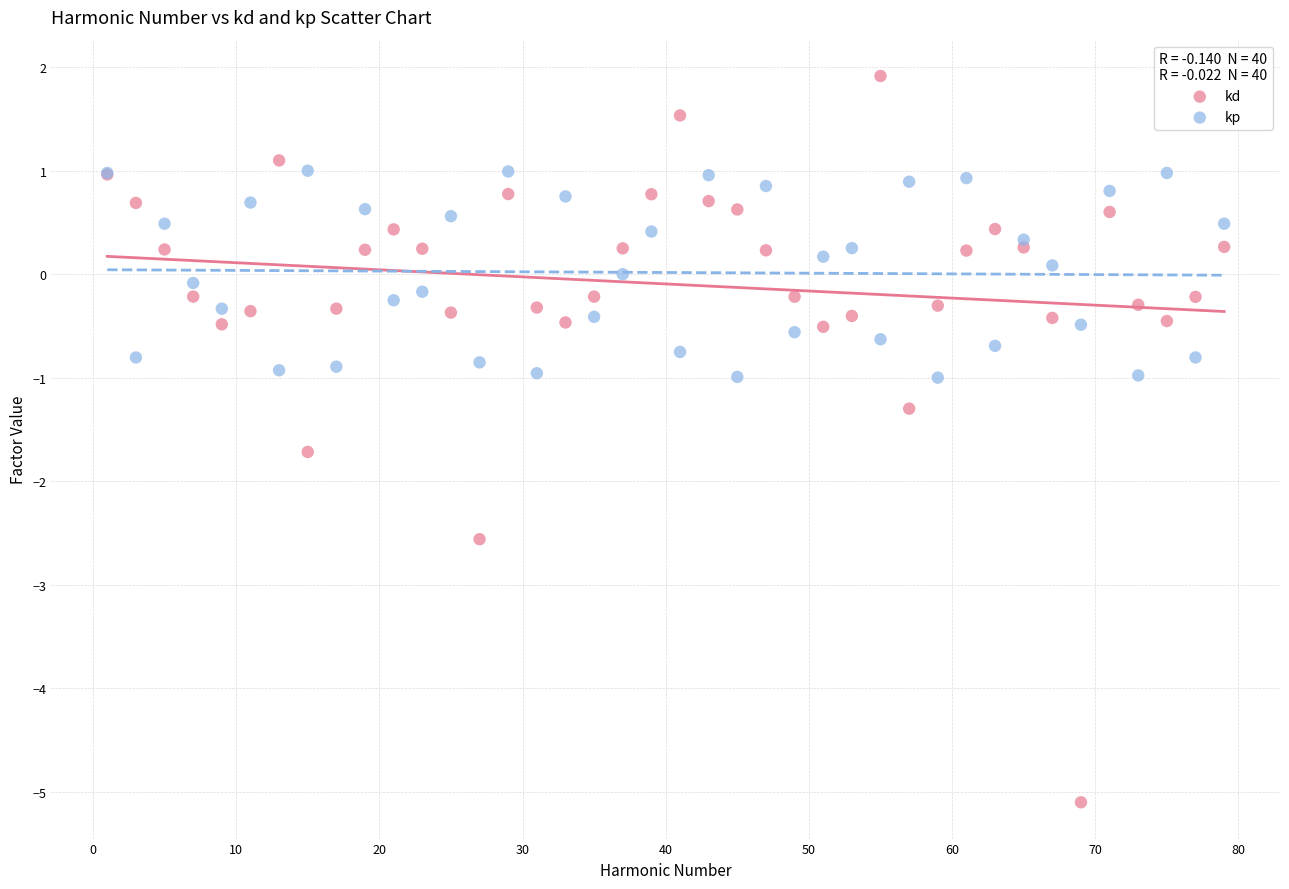

What is the X range (max minus min) for the scatter plot?

78.0